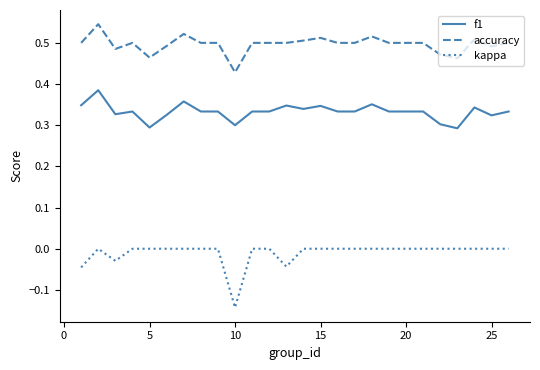

What are all the series names shown in the legend?

f1, accuracy, kappa